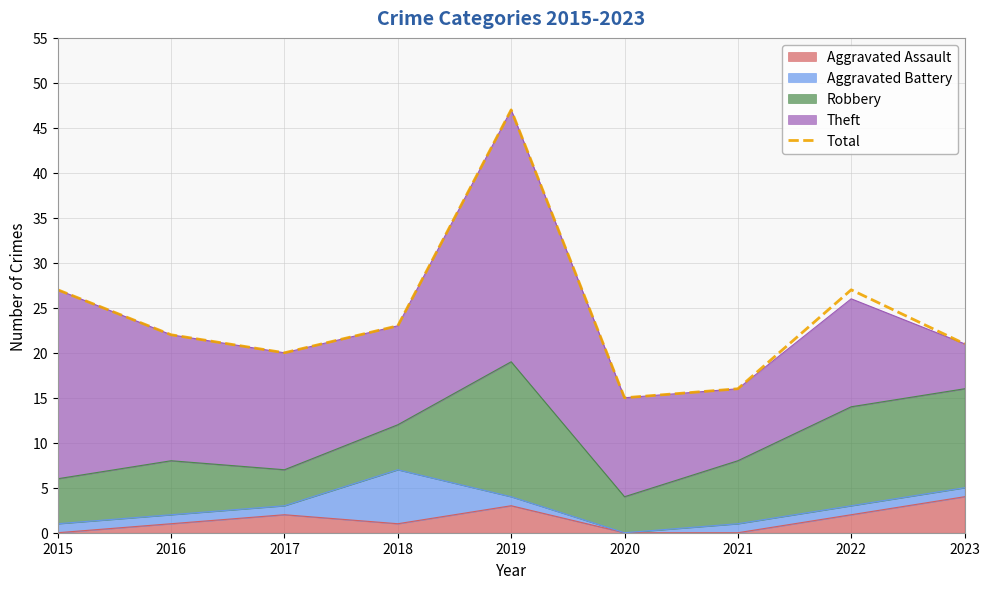

What is the greatest value displayed?

47